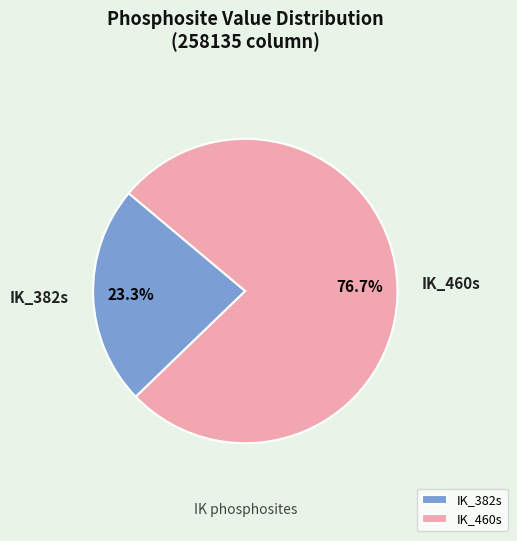

What portion of the pie excludes IK_460s?

23.3%